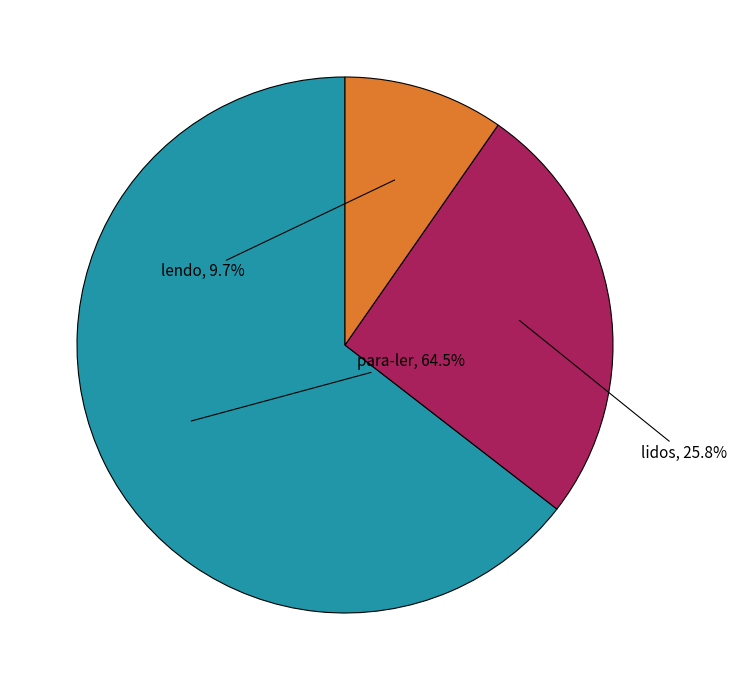

How many segments does this pie chart have?

3